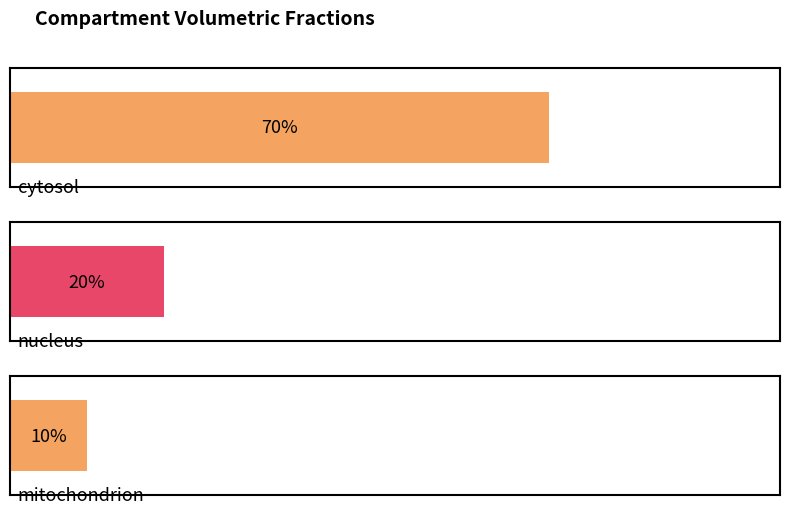

Reading left to right, transcribe all the data shown in this chart.

cytosol=0.7	nucleus=0.2	mitochondrion=0.1